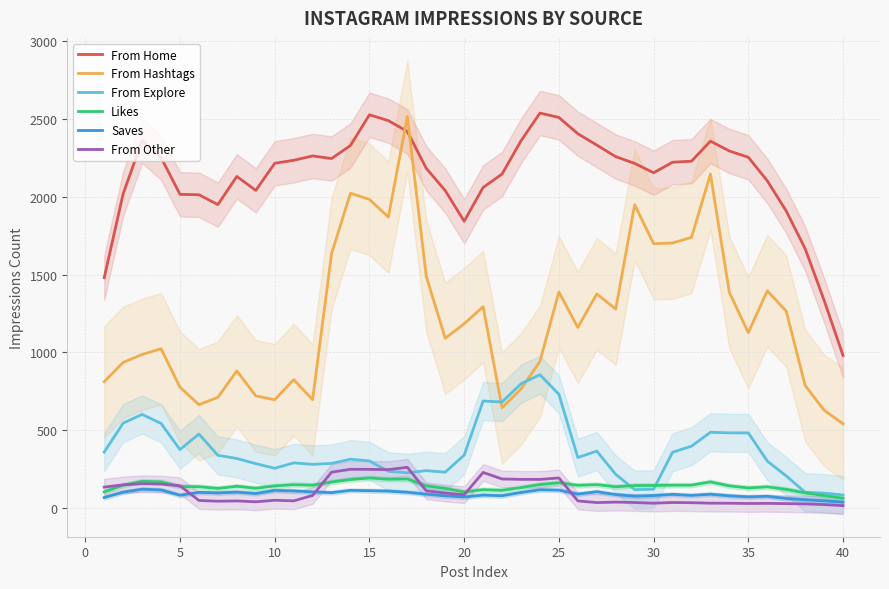

How many categories are shown in the chart?

40